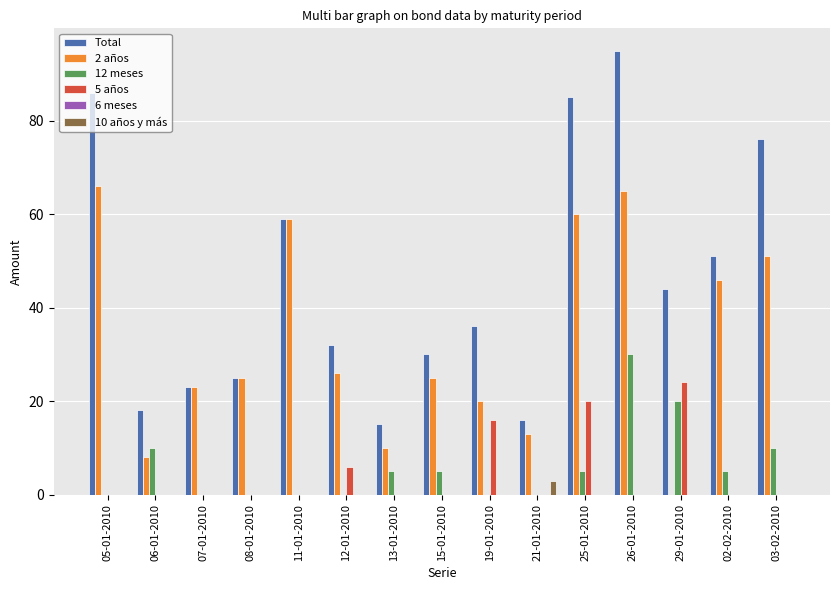

How many distinct data groups are displayed?

5